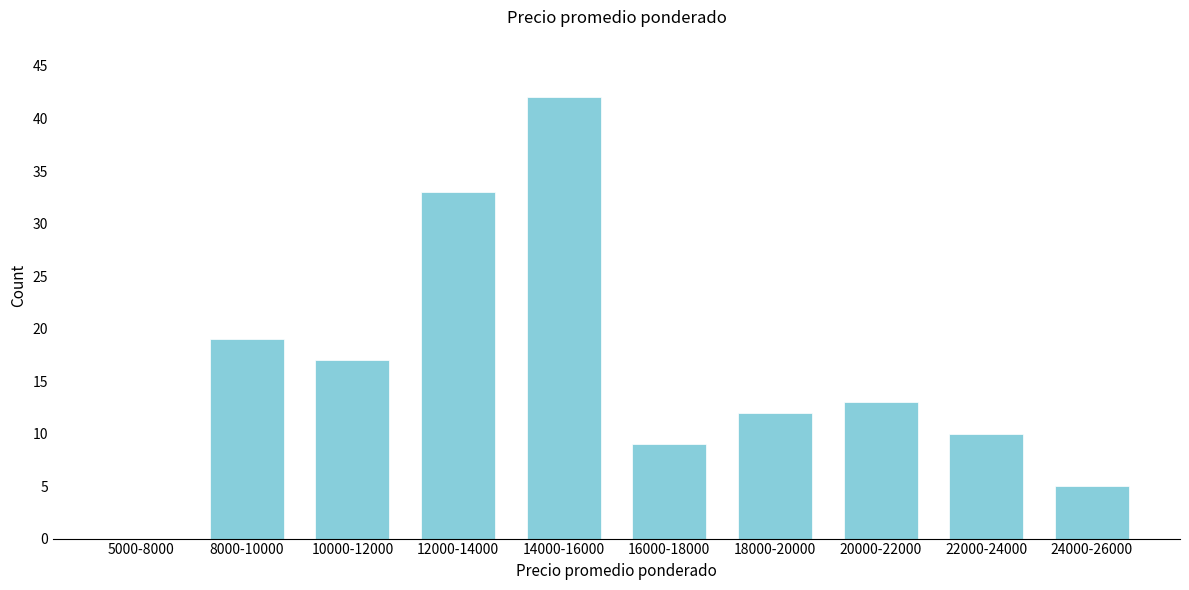

Reading left to right, what are all the values shown in this chart?

5000-8000=0	8000-10000=19	10000-12000=17	12000-14000=33	14000-16000=42	16000-18000=9	18000-20000=12	20000-22000=13	22000-24000=10	24000-26000=5